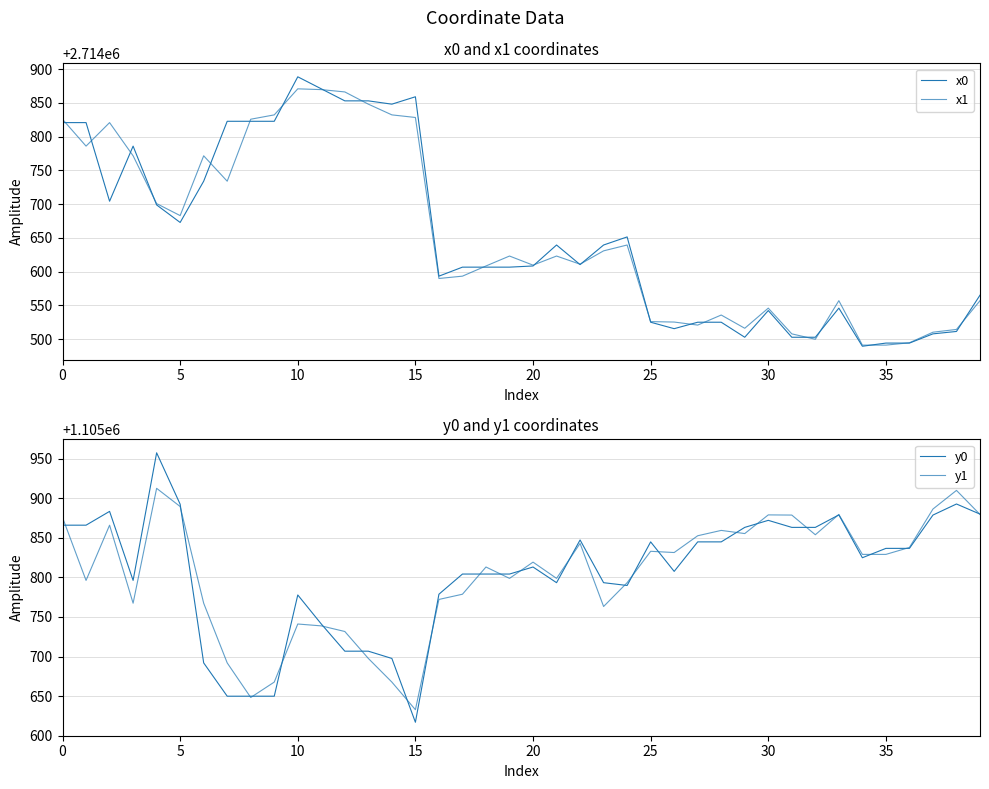

True or false: y1 and x0 intersect in this chart.

False